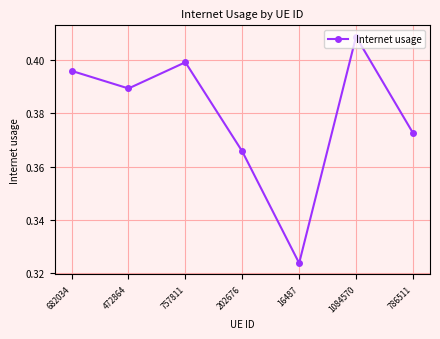

Which label corresponds to the smallest value in the chart?

16487